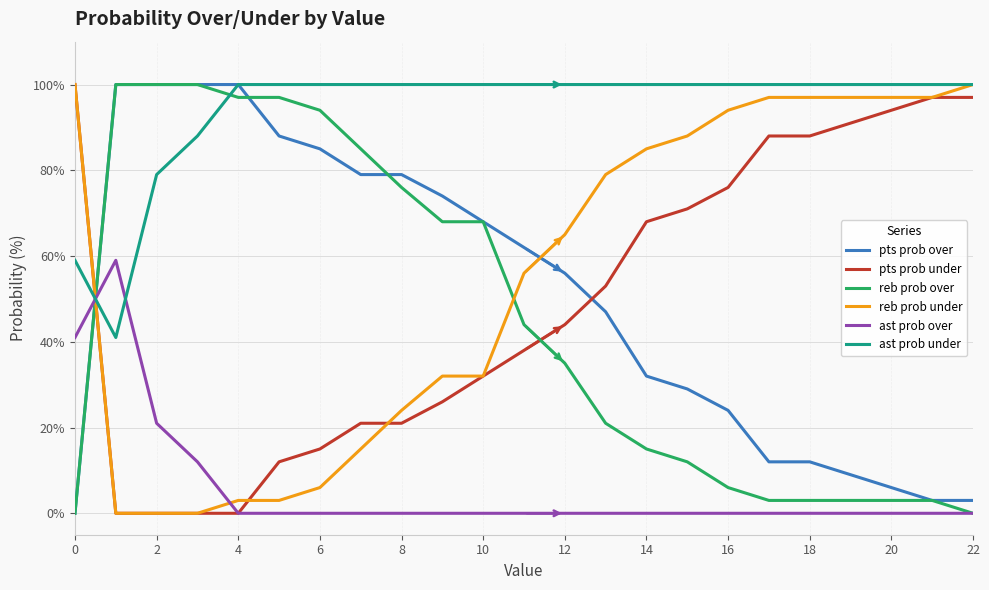

What is the difference between the second highest and minimum values in the reb prob over series?

100